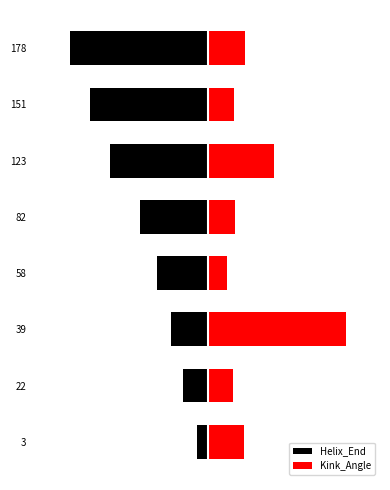

List the series in order of their overall mean, lowest first.

Helix_End, Kink_Angle